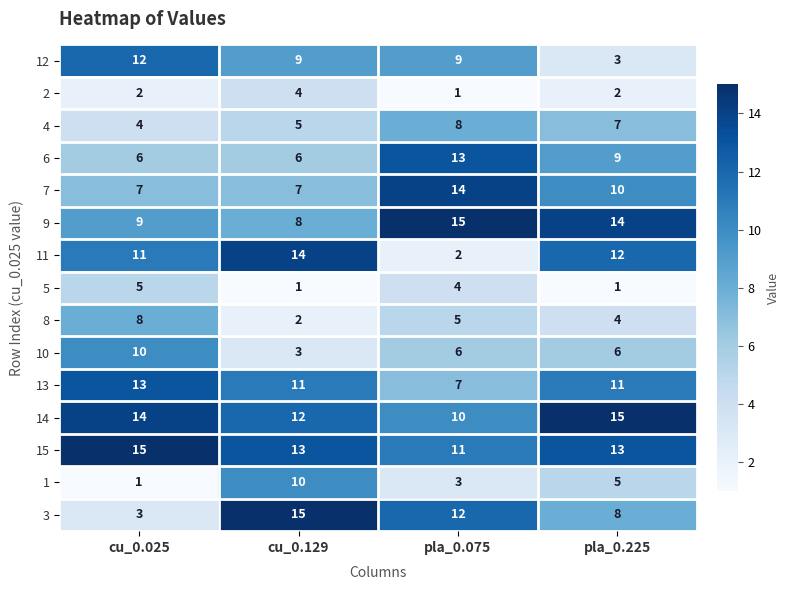

What is the total value across all series at pla_0.225?

120